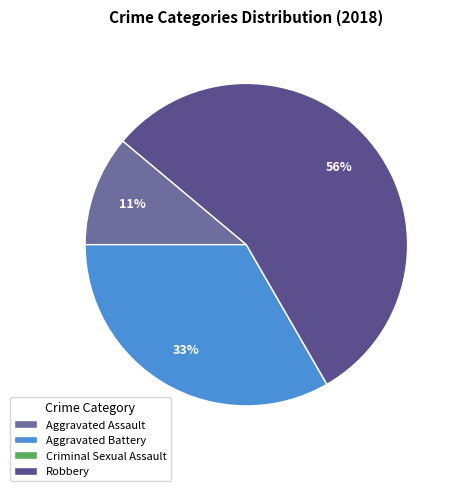

Which has a higher value, Aggravated Battery or Aggravated Assault?

Aggravated Battery